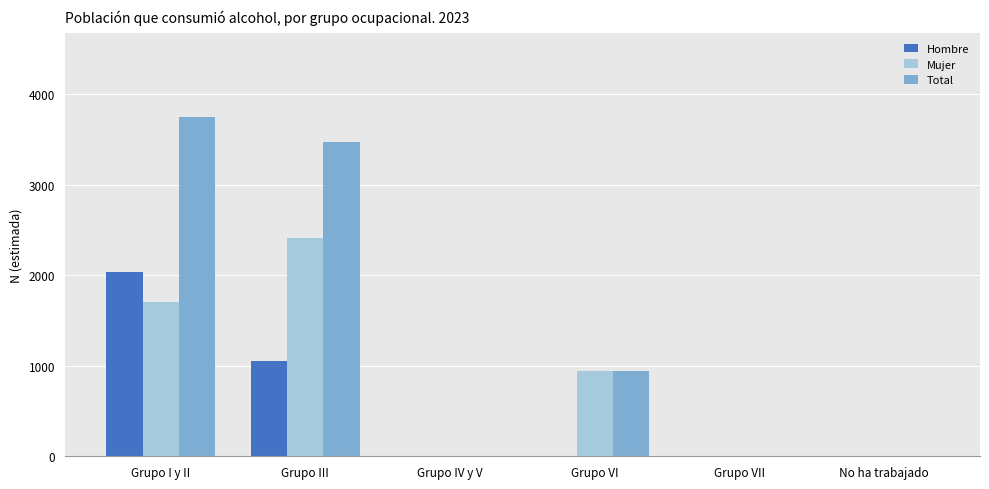

Which series has the largest total across all categories?

Total